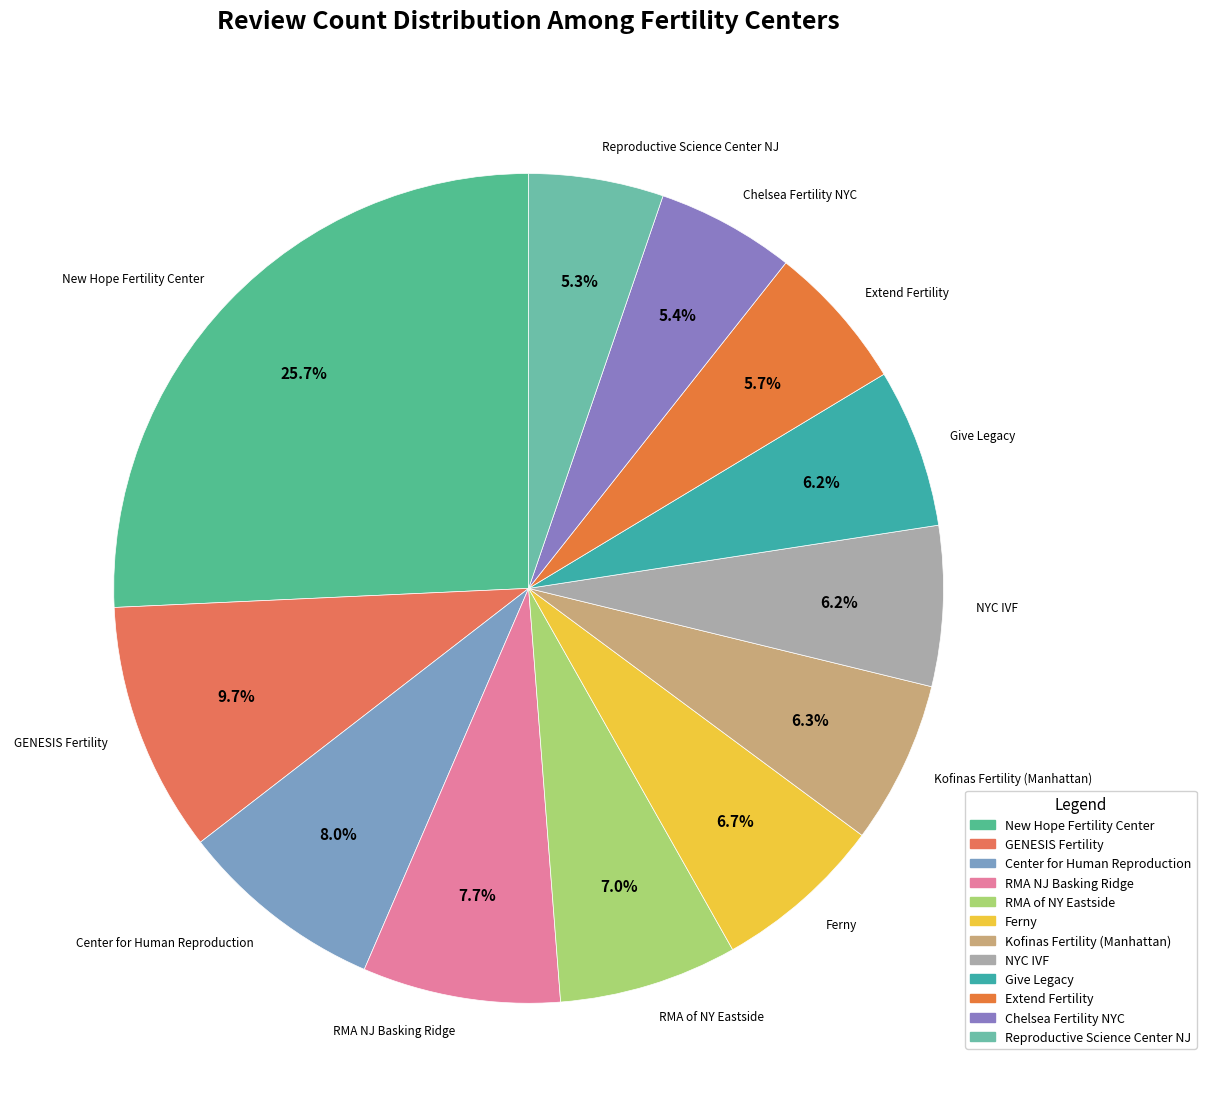

Which category has the biggest portion of the pie?

New Hope Fertility Center